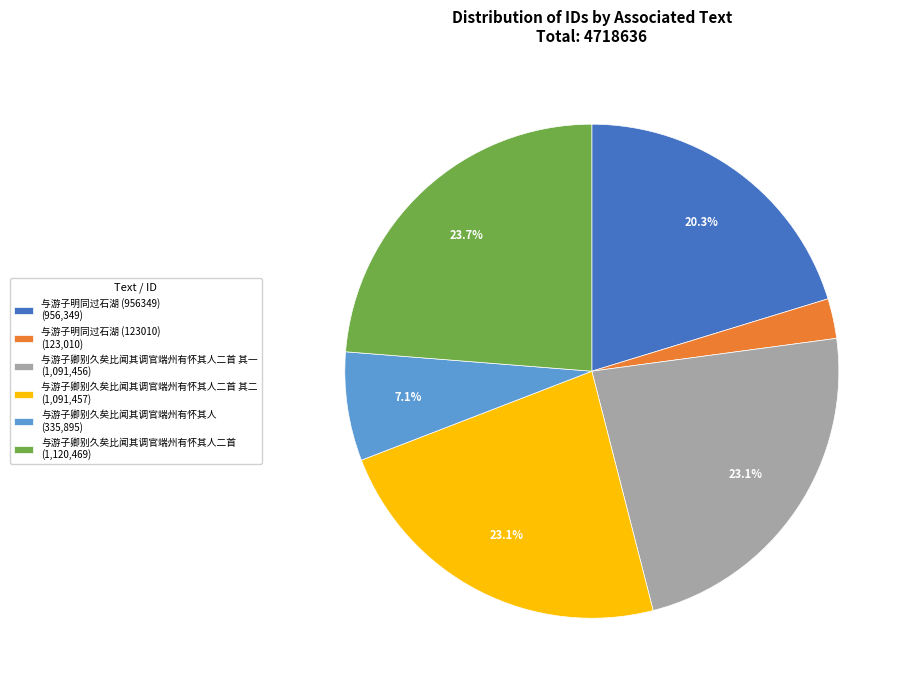

Count the number of slices in the pie.

6